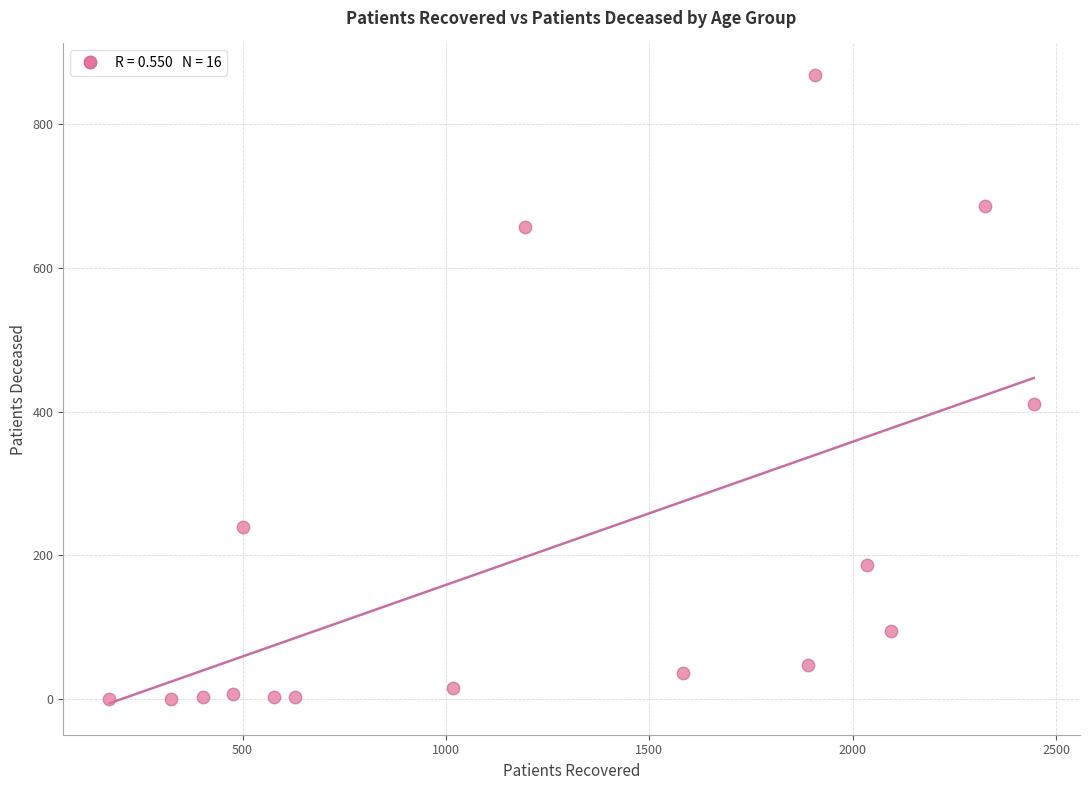

What Y value in the scatter plot is closest to 434?

410